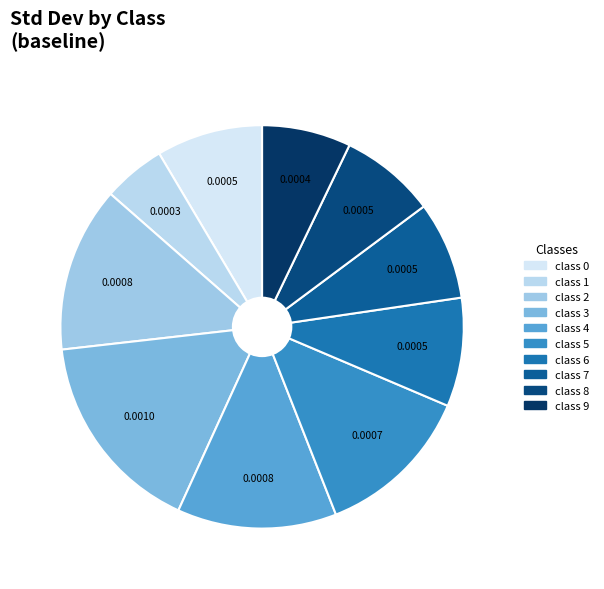

Rank the categories by value from lowest to highest.

class 1, class 9, class 8, class 7, class 0, class 6, class 5, class 4, class 2, class 3